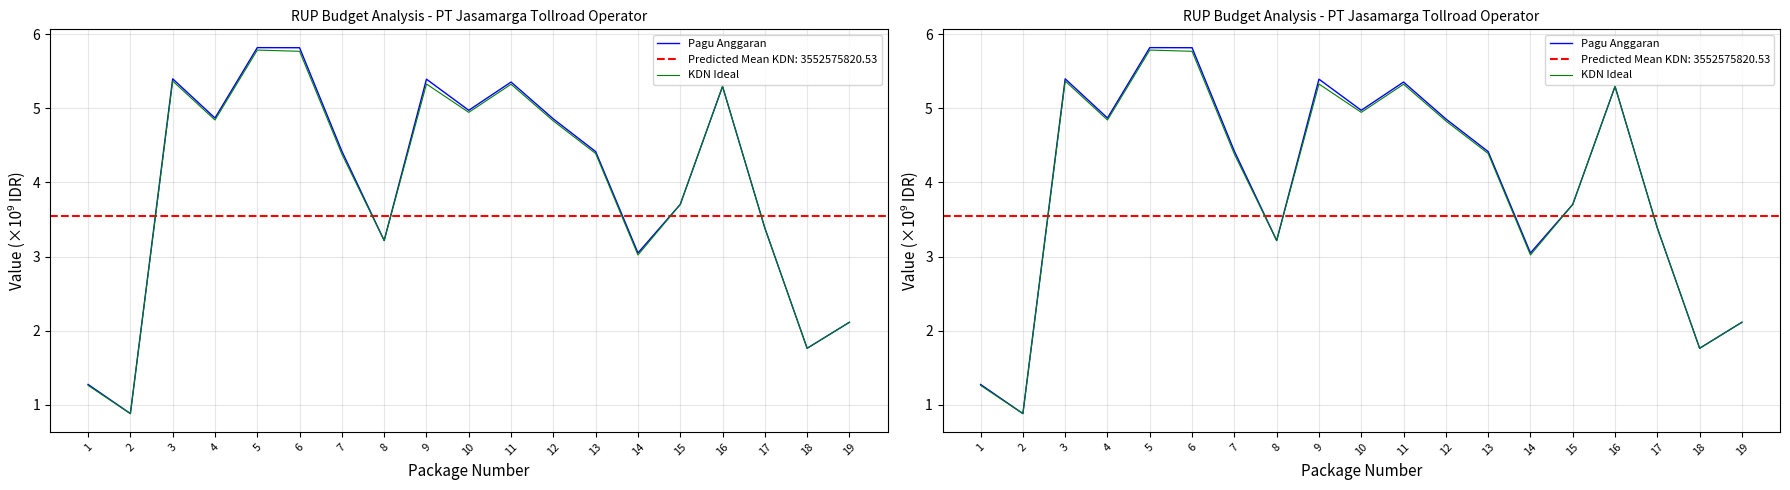

Does the chart have visible grid lines?

Yes